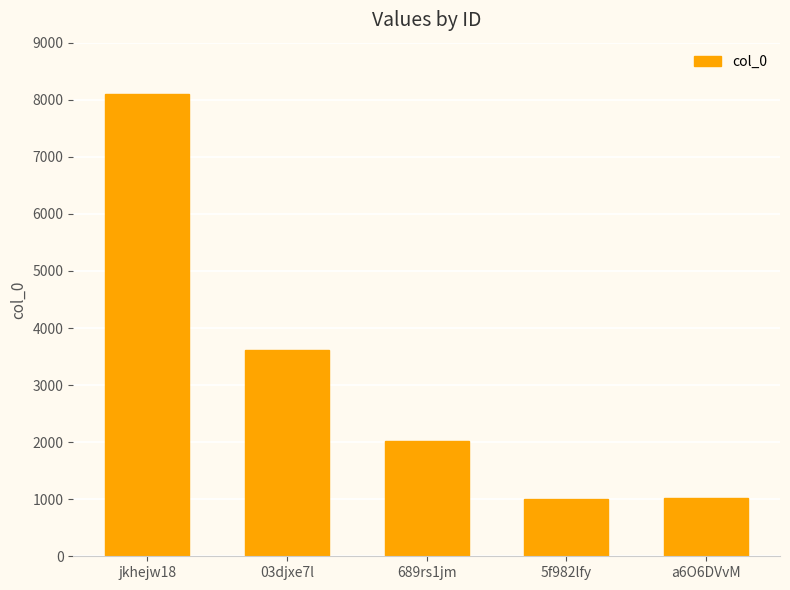

Does the chart contain stacked bars?

No